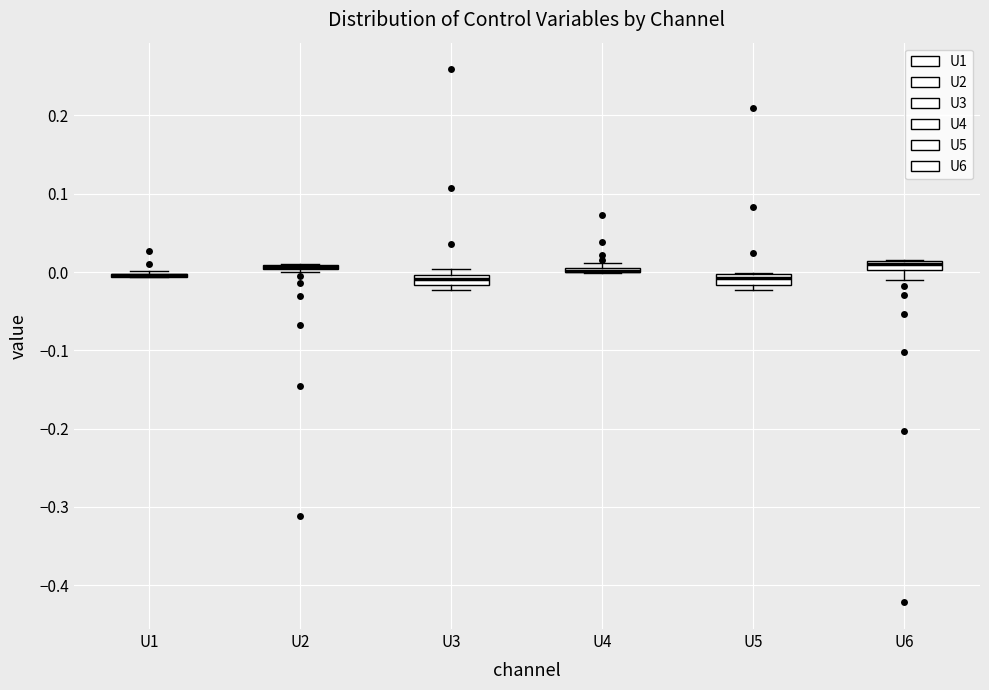

Where is the lower edge of the box for U6 on the y-axis? The values are not printed on the chart, so give them approximately, as read against the axis.

0.00